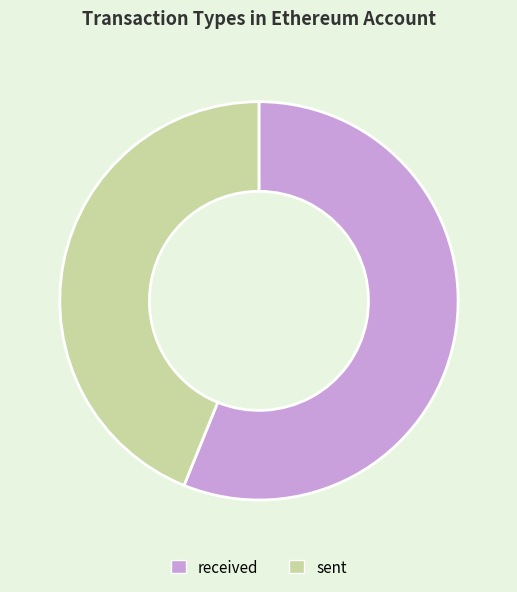

Do sent and received together represent more than half of the pie?

Yes